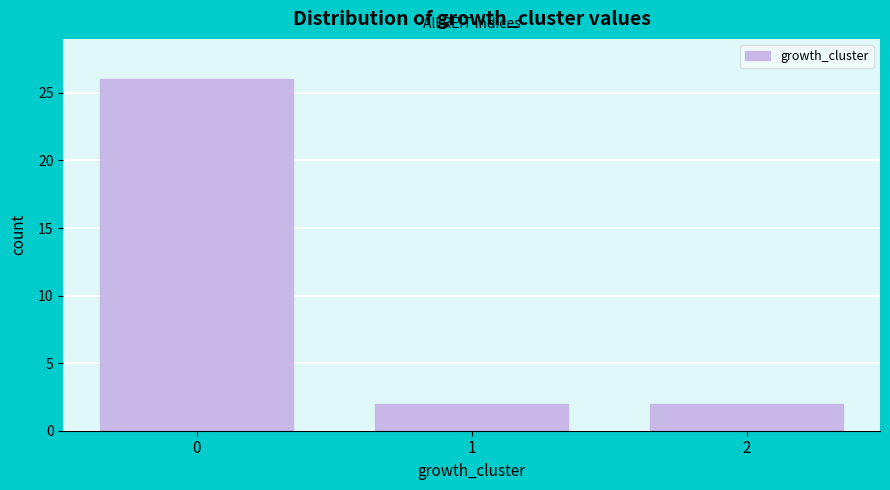

Reading left to right, list all the values displayed in this chart.

26	2	2